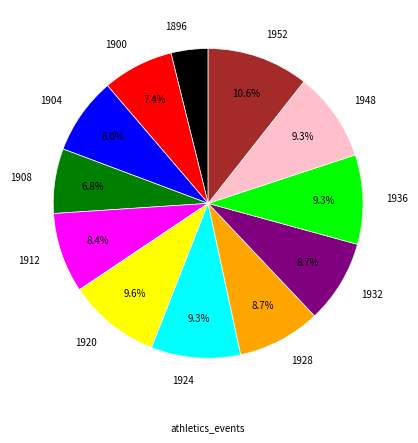

To the nearest percent, what portion does 1896 represent?

4%